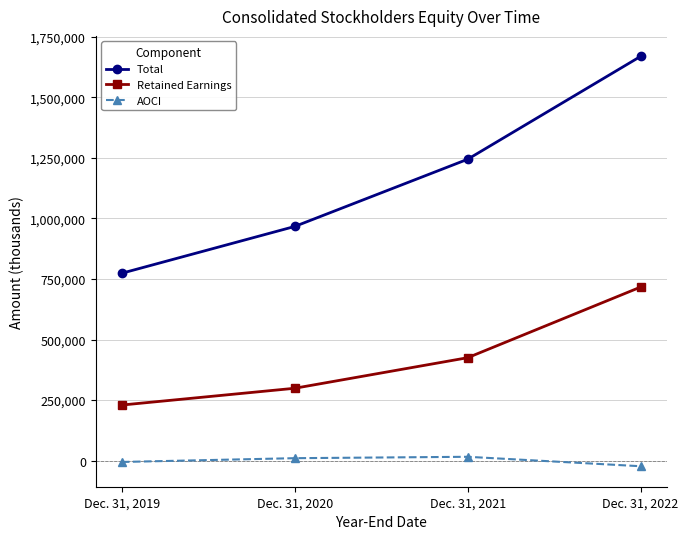

How many values in the Retained Earnings series are below 424879?

2